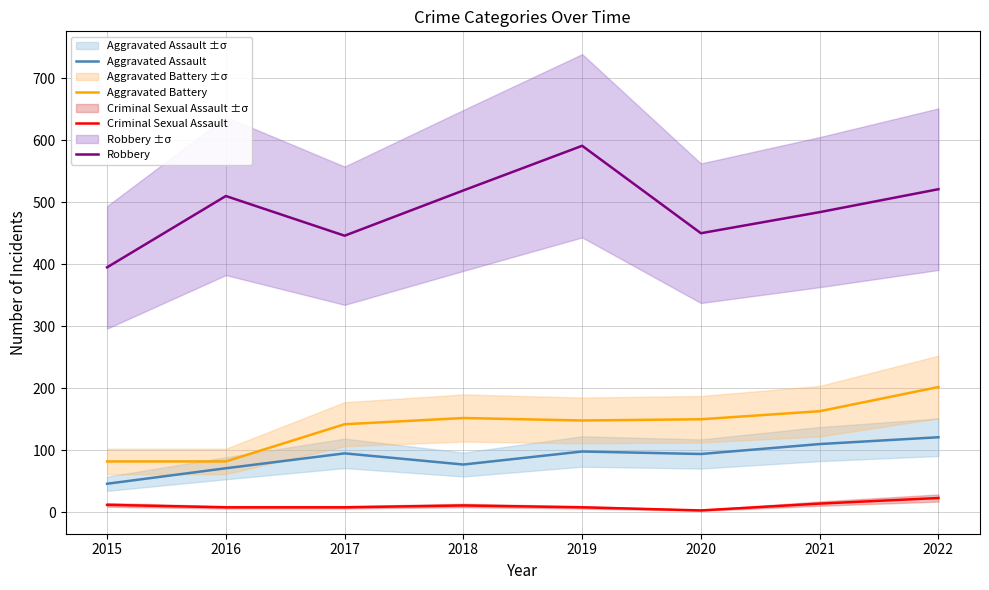

Which series has the largest range (max minus min)?

Robbery